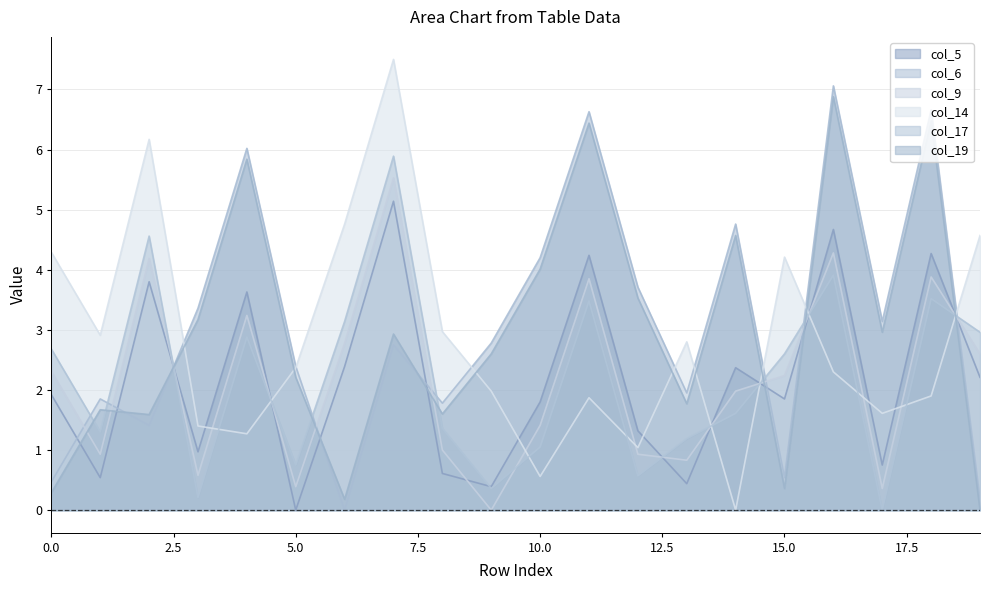

At which category is the sum across all series the highest?

7